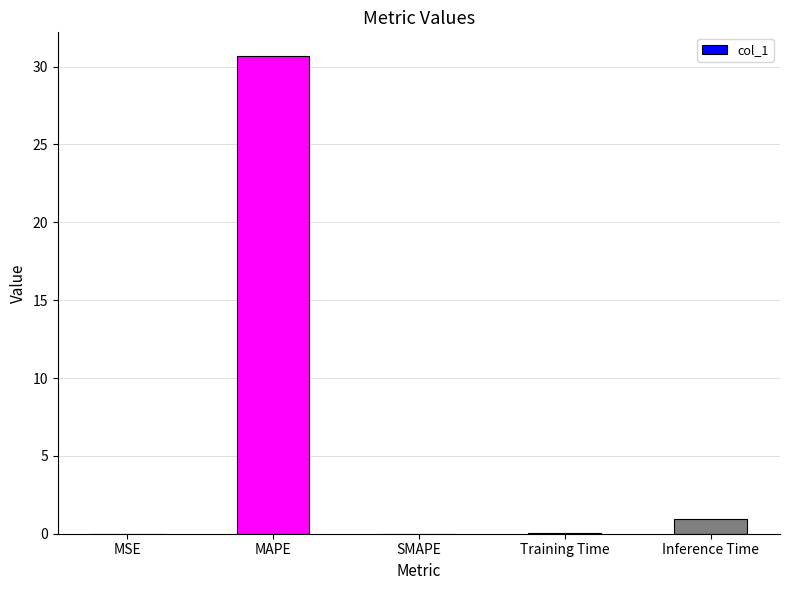

What value does the data have at Training Time?

0.1